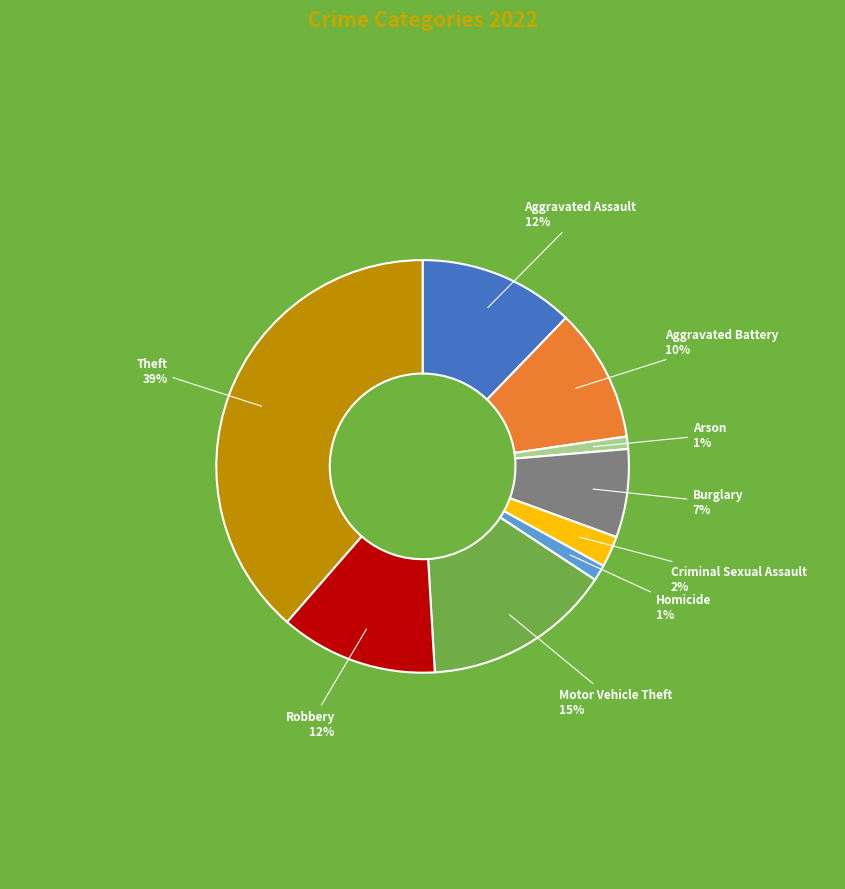

Is there any slice that represents more than half of the pie?

No